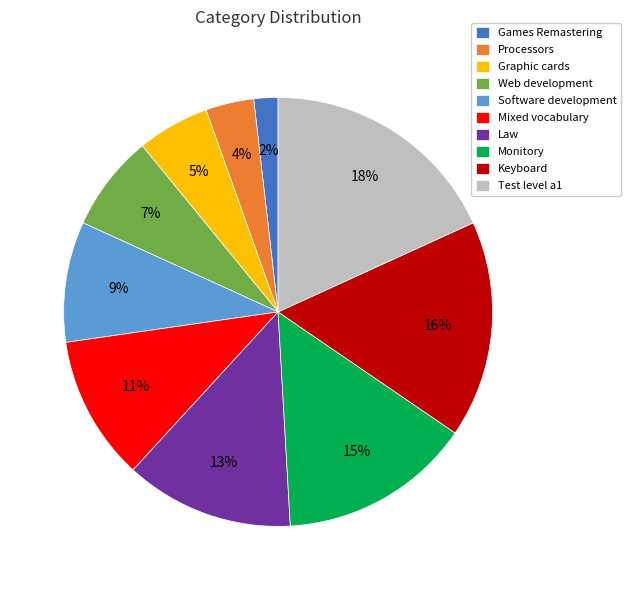

How many slices are in this pie chart?

10